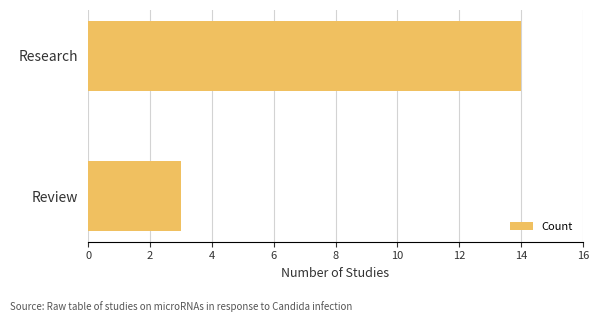

The chart shows a value of 5 at Review. True or false?

False